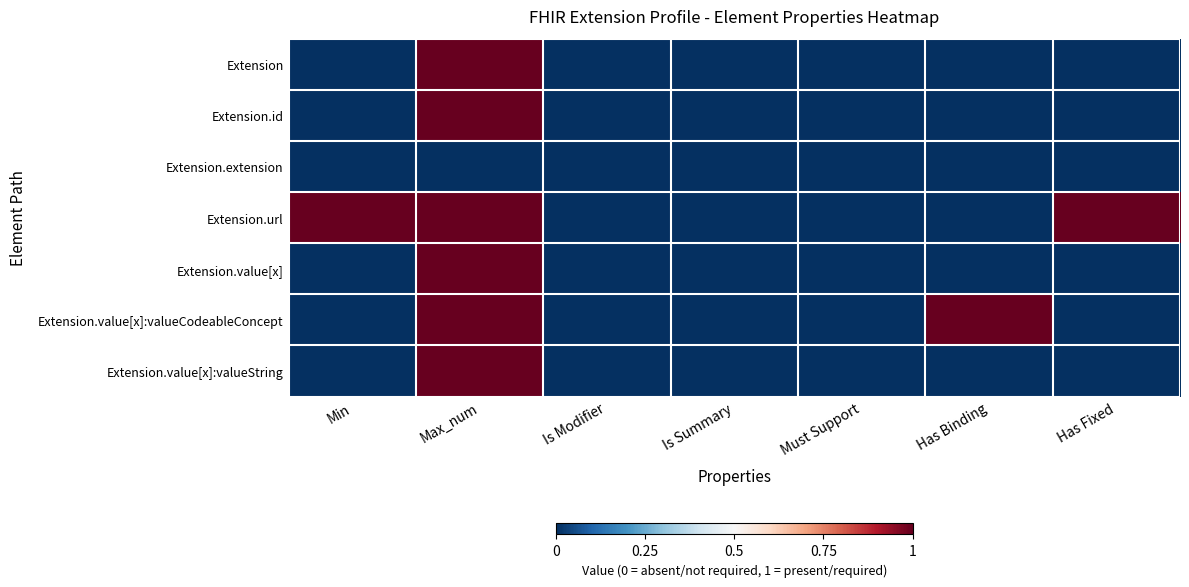

What is the total value across all series at Max_num?

6